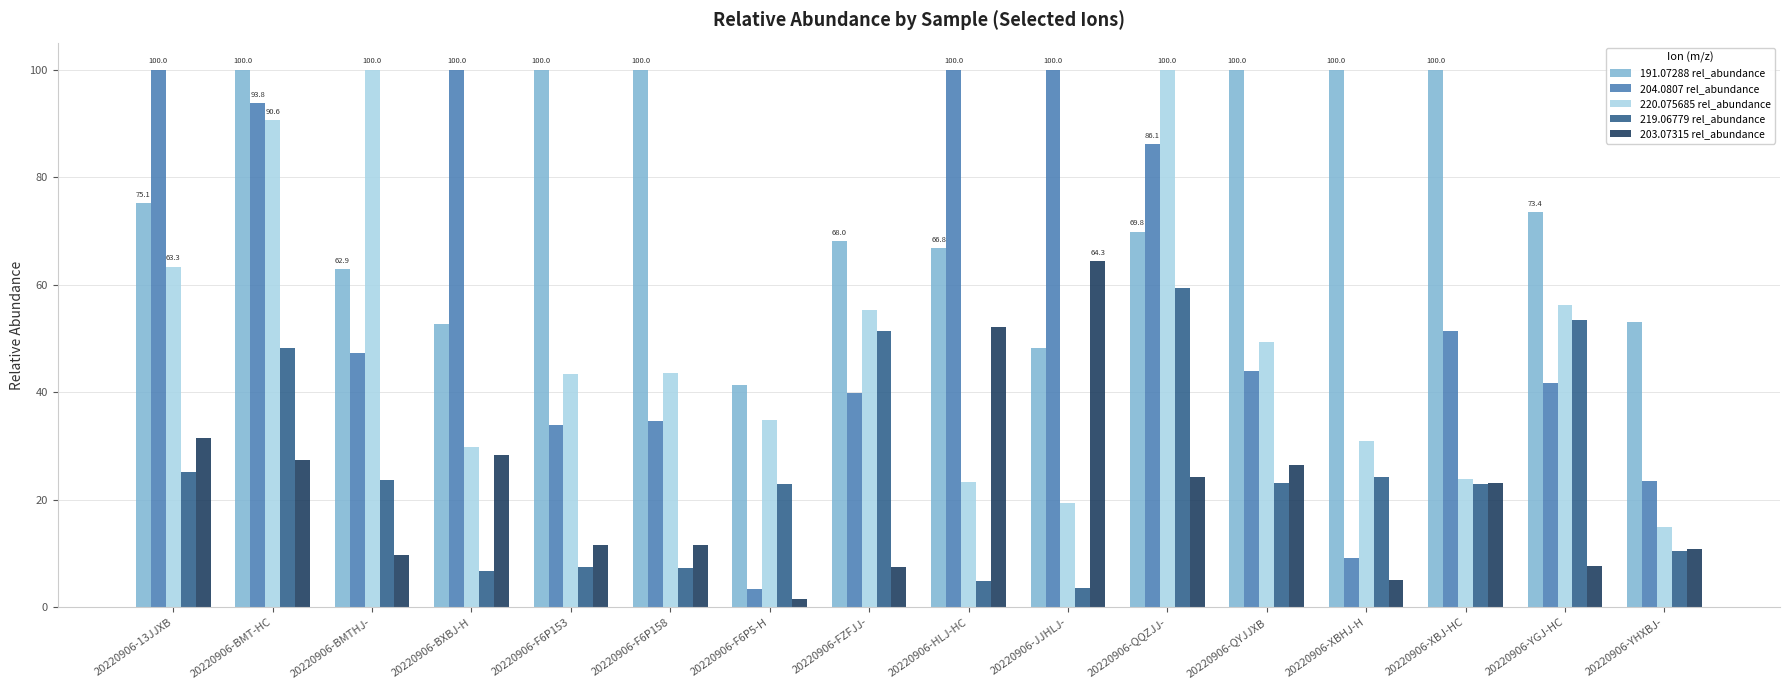

What is the sum of the 203.07315 rel_abundance values at 20220906-XBHJ-H and 20220906-QYJJXB?

31.6